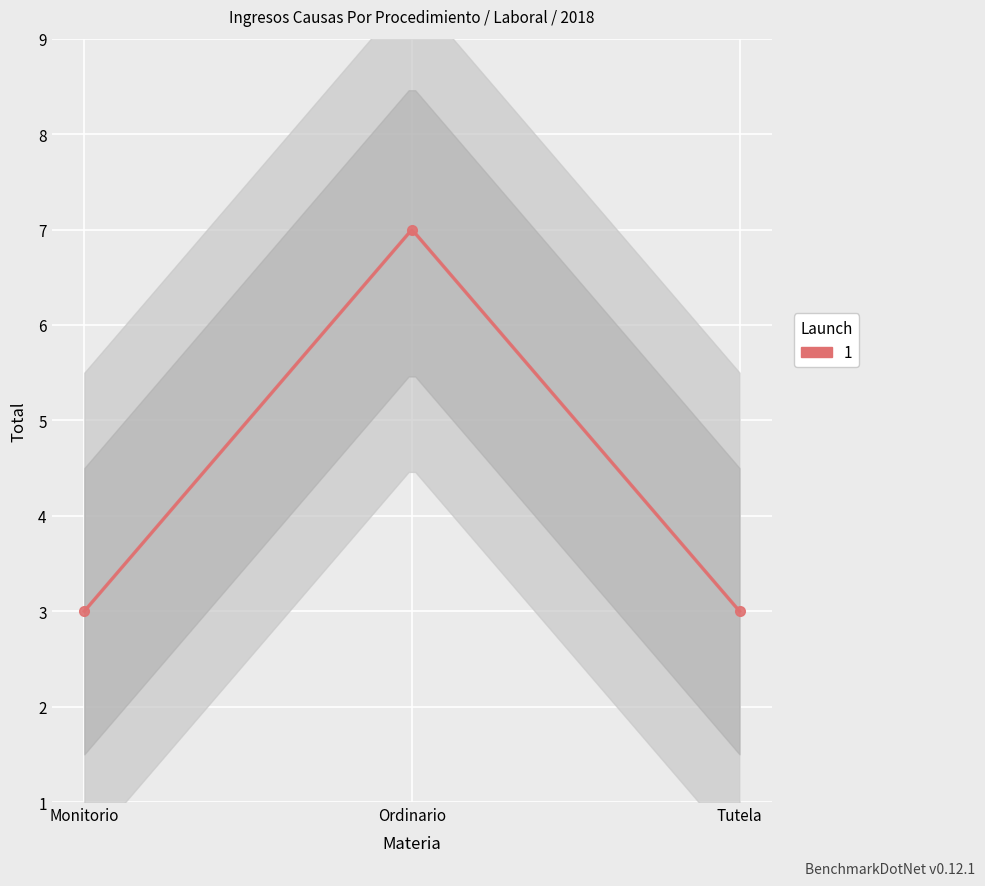

List the labels in order of value, smallest first.

Monitorio, Tutela, Ordinario